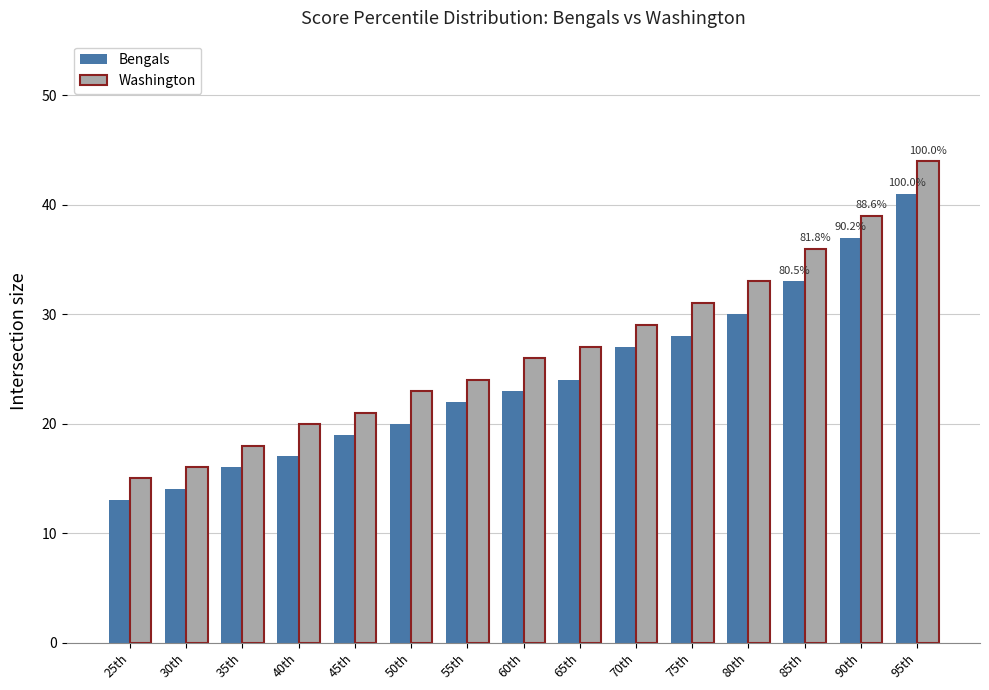

At which label does Washington reach its minimum?

25th